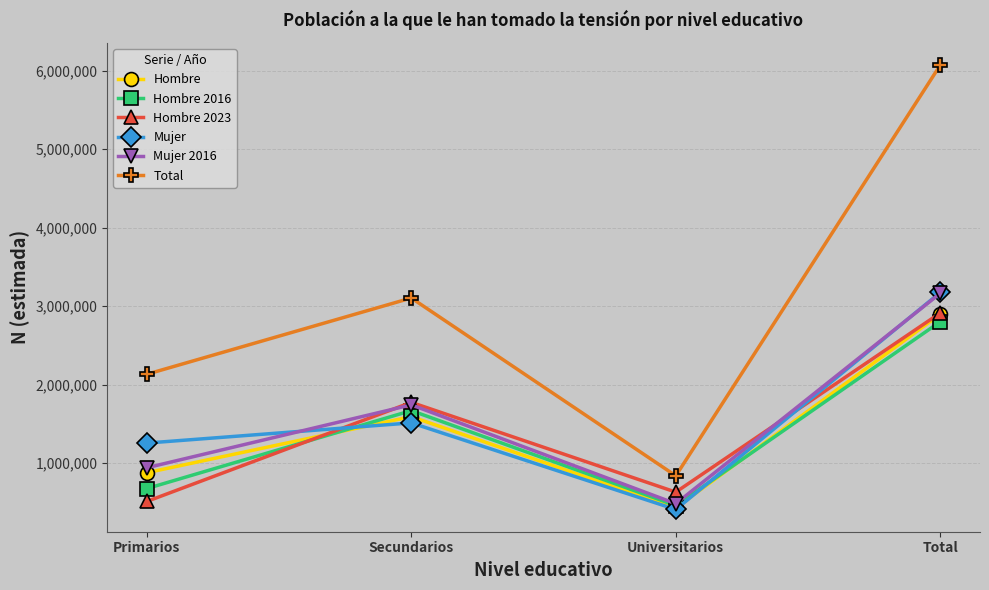

True or false: Hombre and Hombre 2023 cross at least once.

True